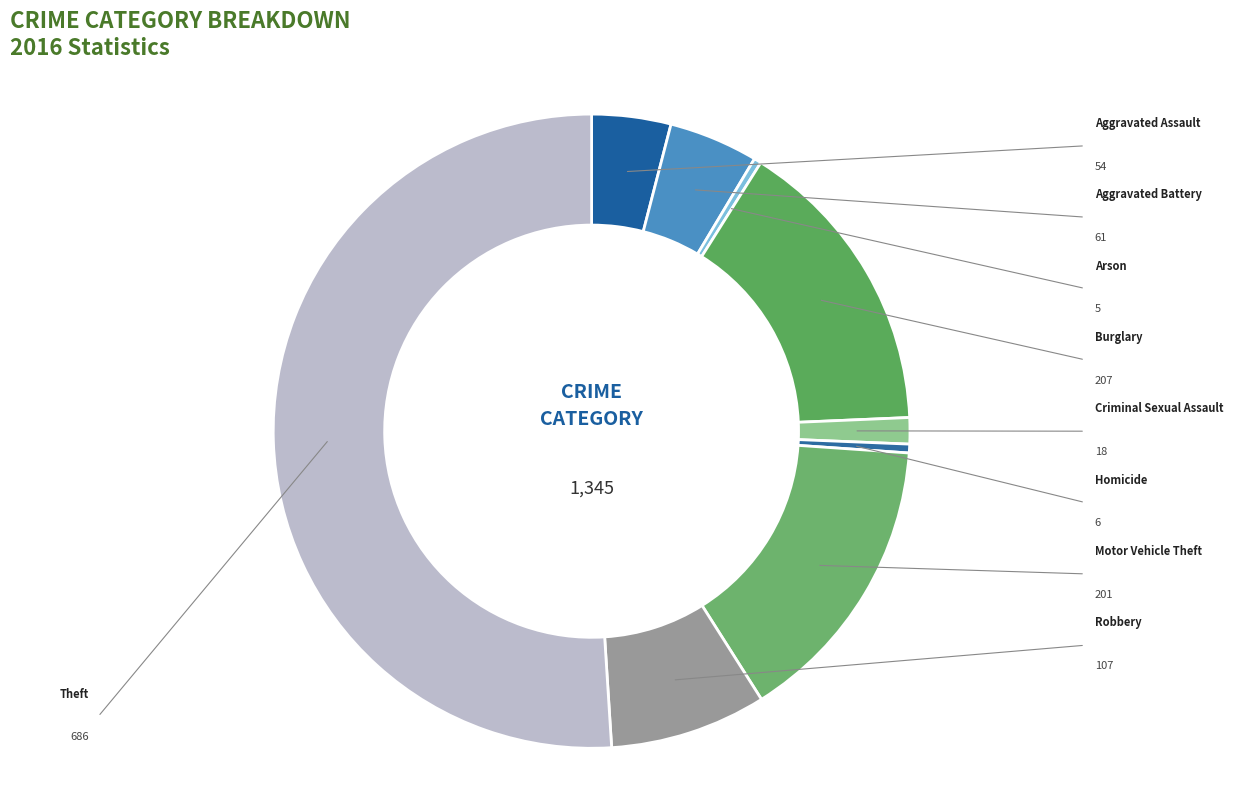

Is there any slice that represents more than half of the pie?

Yes